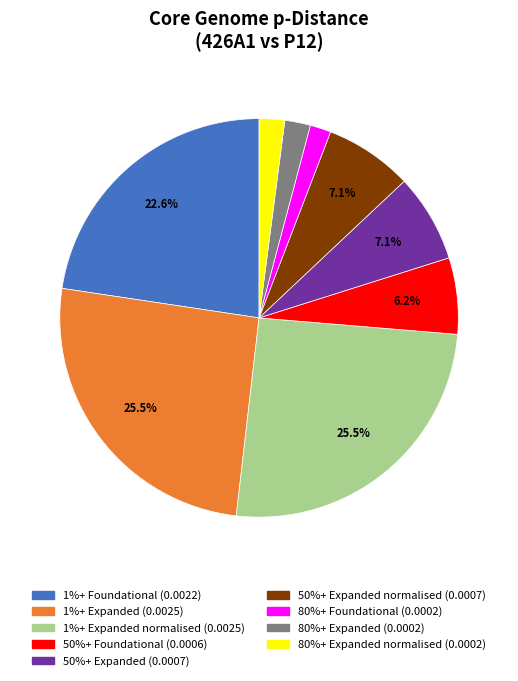

Is there any slice that represents more than half of the pie?

No